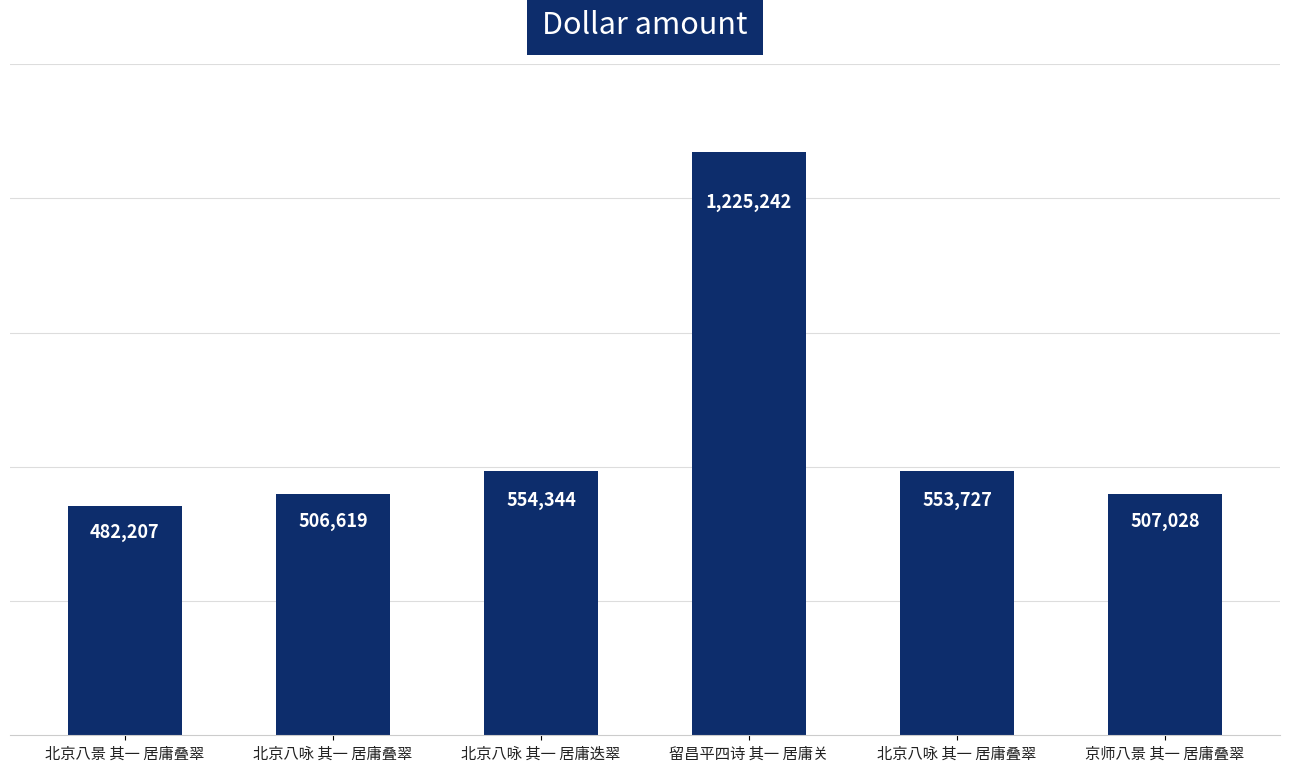

What is the sum of all values?

3829167